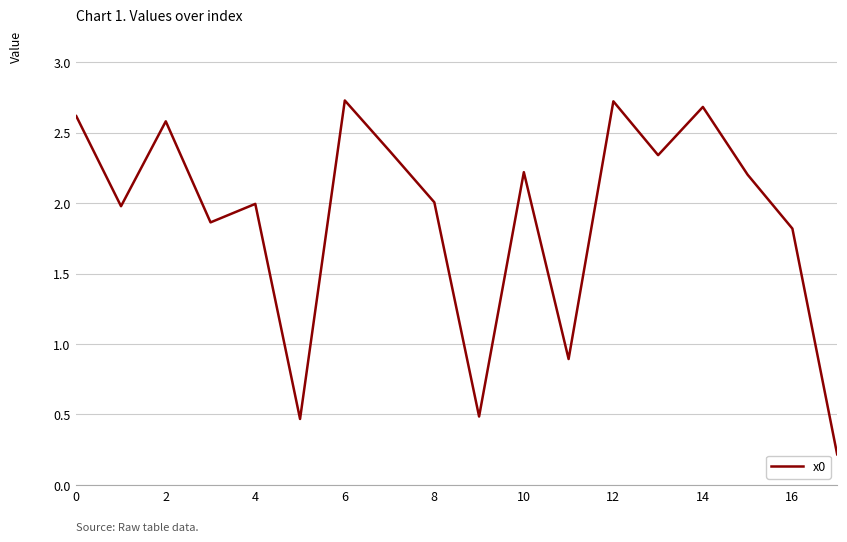

What is the greatest value displayed?

2.7